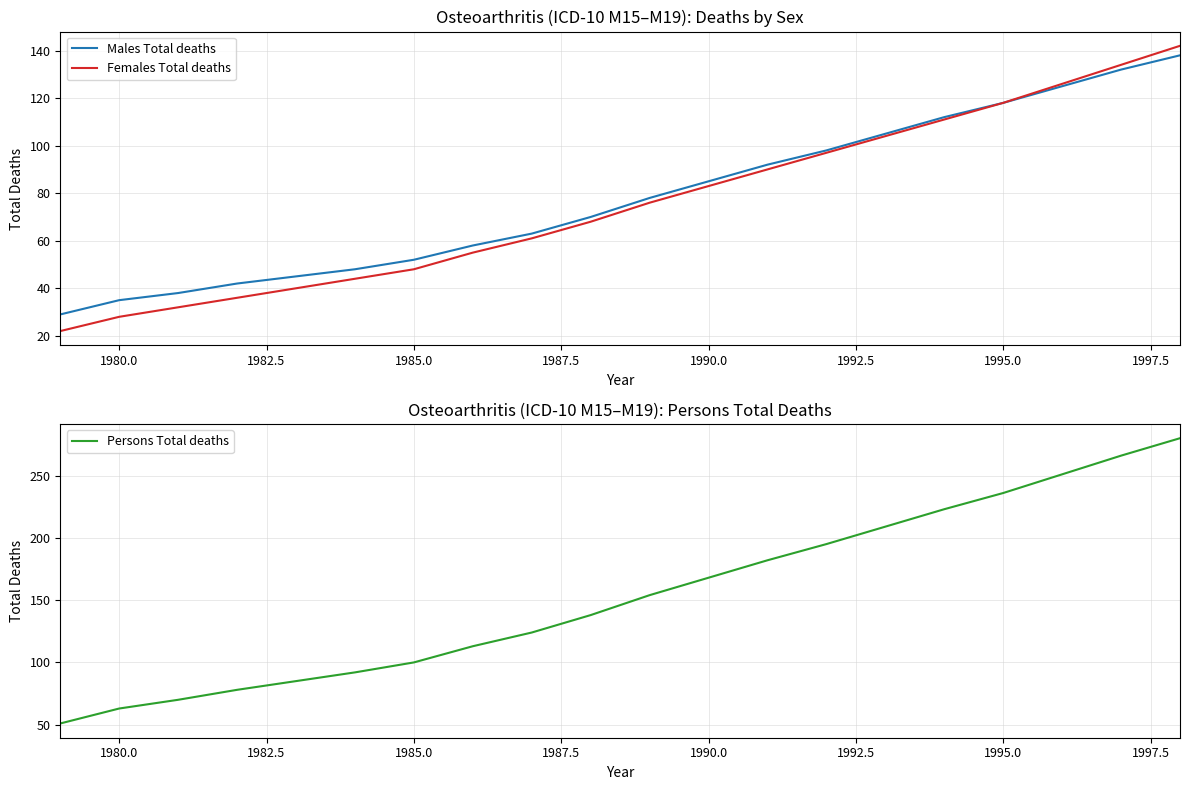

What are all the series names shown in the legend?

Males Total deaths, Females Total deaths, Persons Total deaths